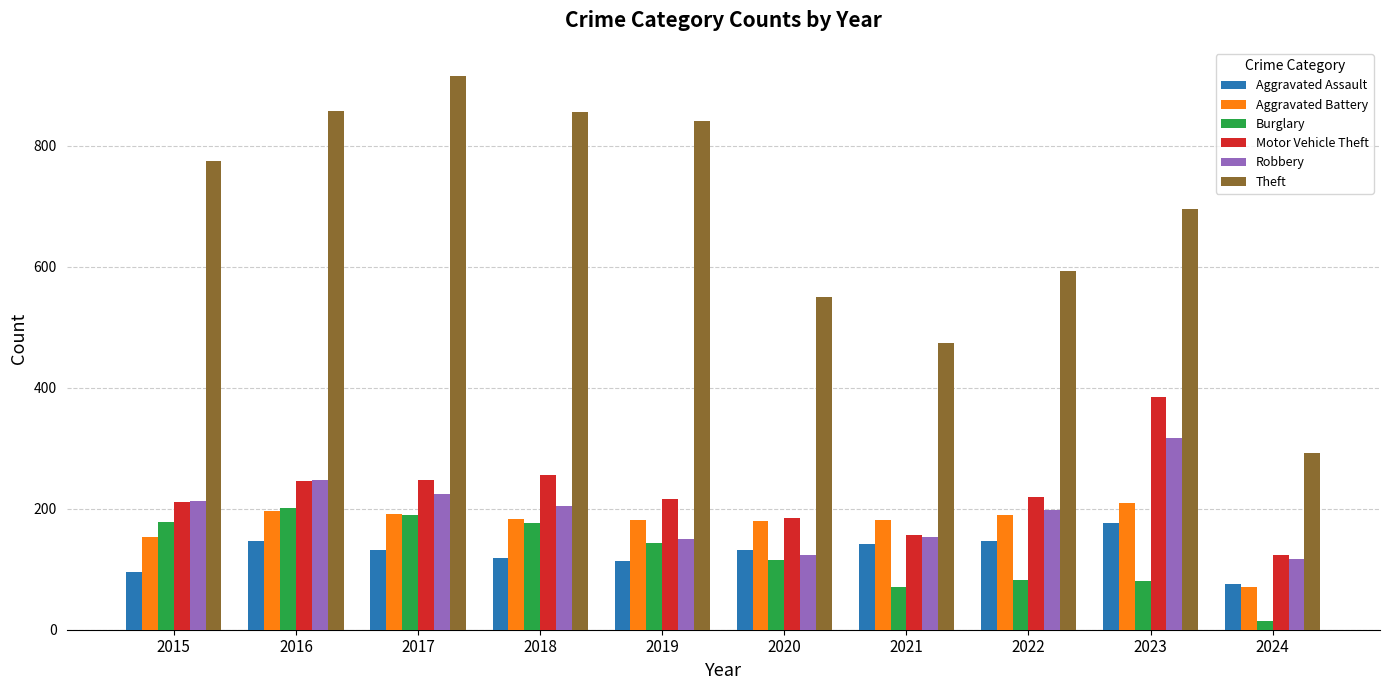

At which label does Theft reach its peak?

2017